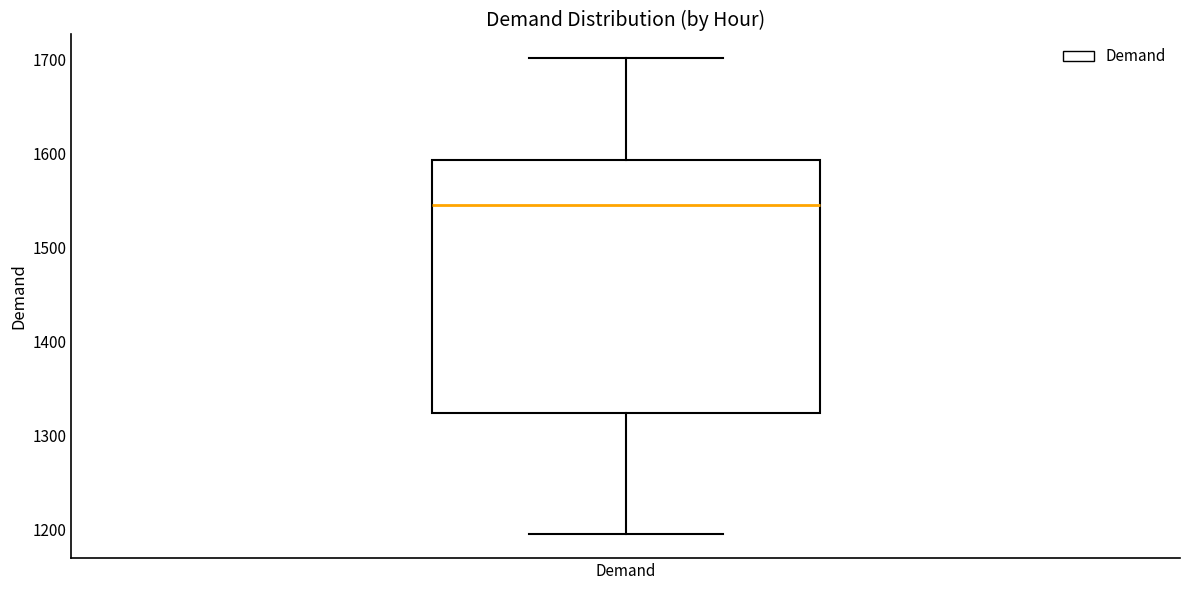

Where does the upper whisker of the box for Demand end on the y-axis? The values are not printed on the chart, so give them approximately, as read against the axis.

1700